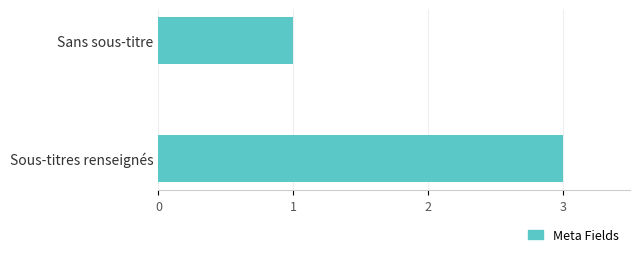

Count the number of categories in the chart.

2